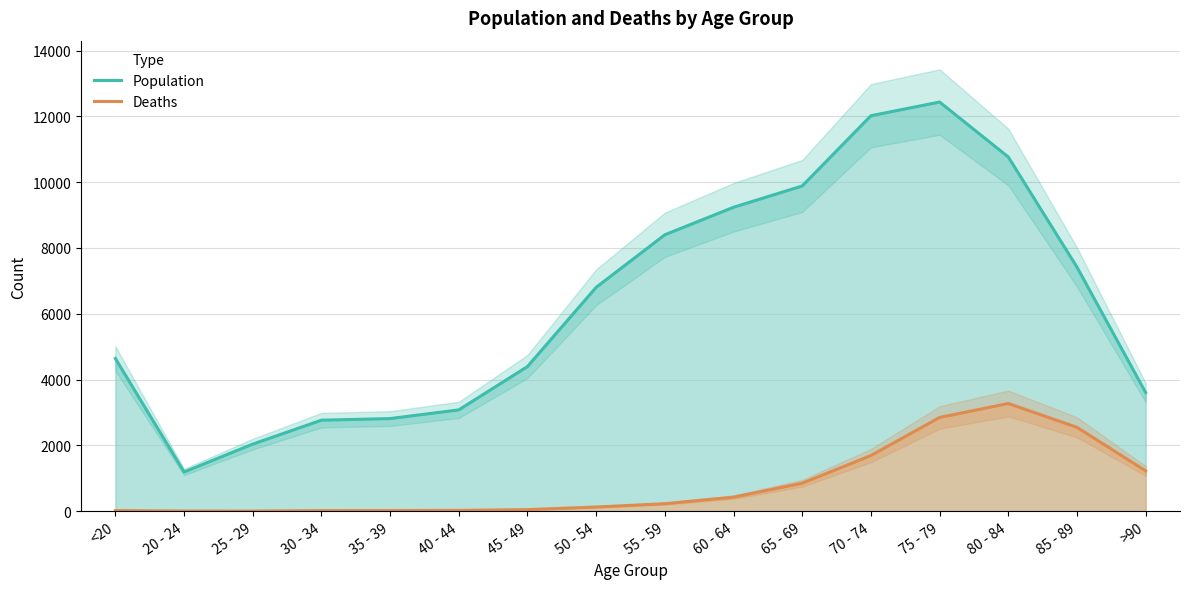

What is the average value of the Deaths series?

834